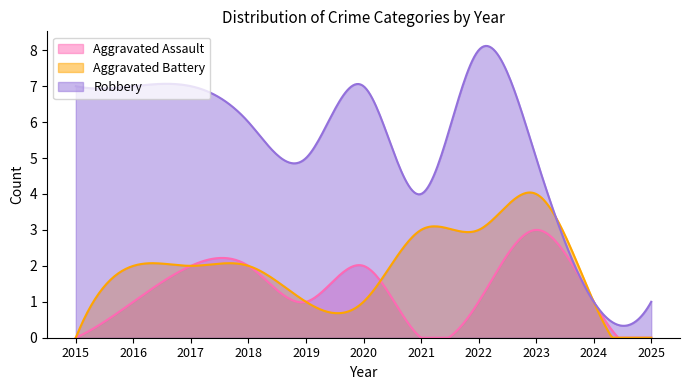

Between 2022 and 2018, which is larger?

2018